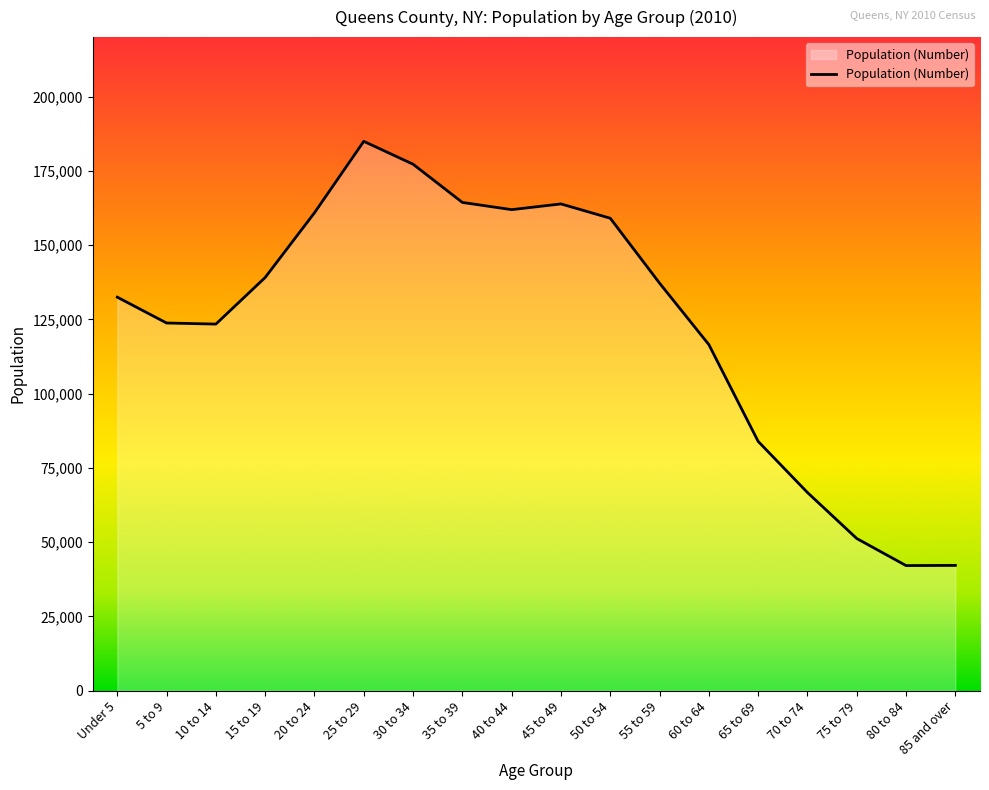

What is the sum of the values at 55 to 59 and 60 to 64?

253676